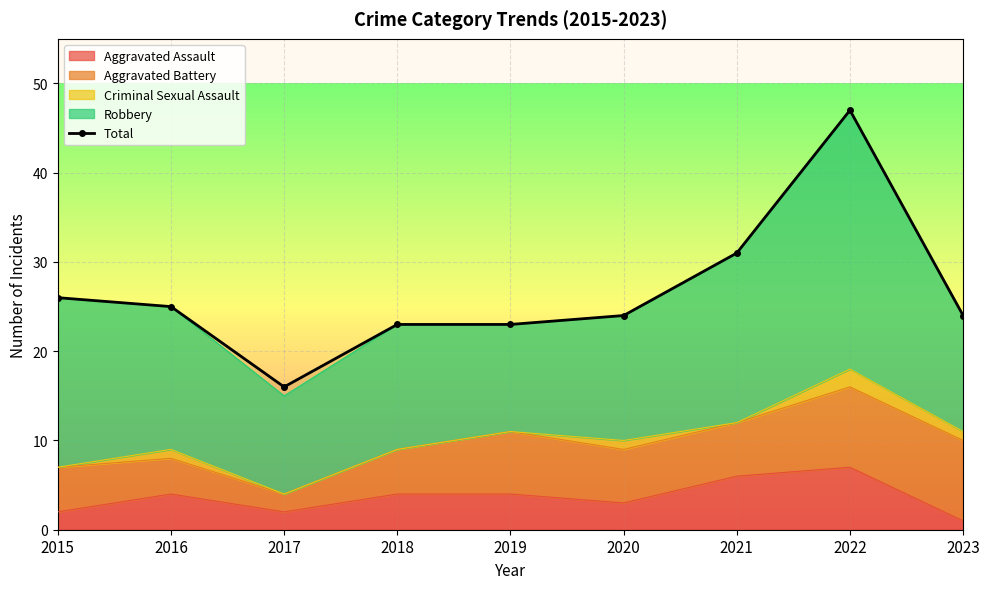

What is the ratio of the value at 2017 to the value at 2022?

0.3